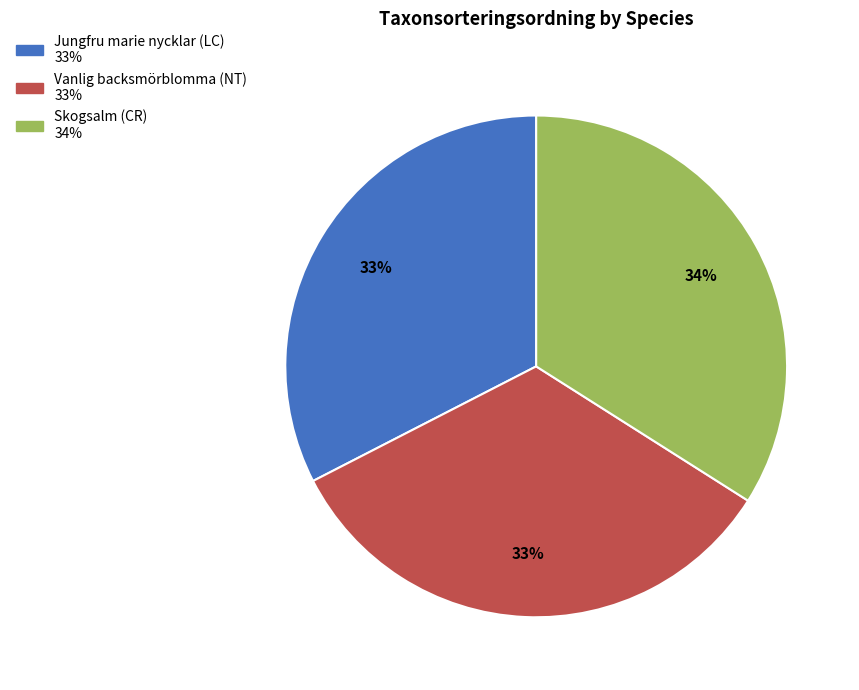

To the nearest percent, what is the difference between the Skogsalm (CR) and Vanlig backsmörblomma (NT) slice percentages?

1%